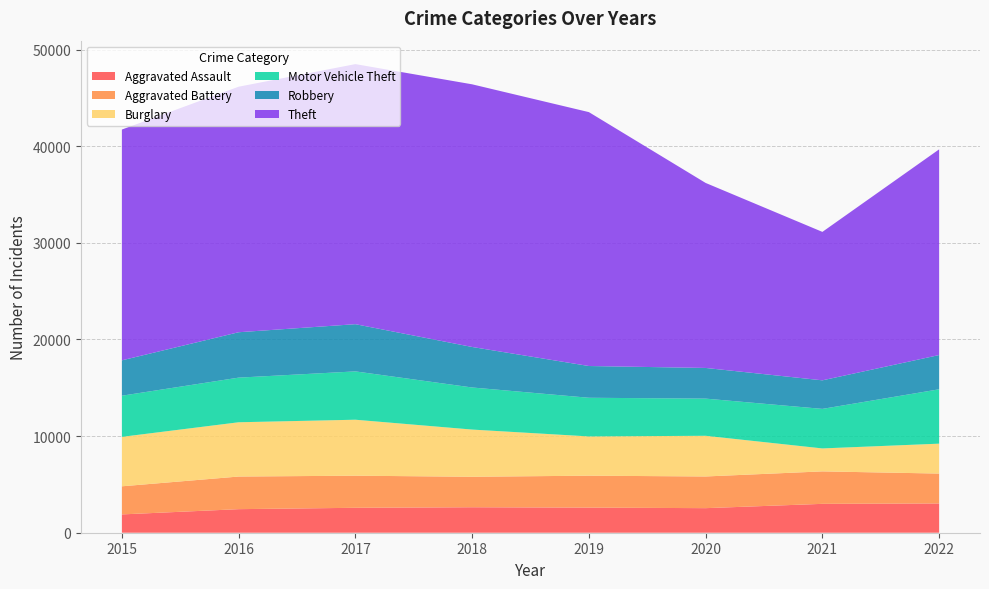

Reading left to right, what are all the values shown in this chart?

Aggravated Assault: 1895	2438	2580	2636	2600	2542	2988	3029
Aggravated Battery: 2908	3376	3321	3155	3302	3279	3359	3092
Burglary: 5118	5616	5792	4883	4063	4210	2376	3095
Motor Vehicle Theft: 4257	4618	5001	4355	4000	3845	4091	5626
Robbery: 3660	4697	4885	4191	3285	3174	2955	3544
Theft: 23881	25408	26912	27179	26272	19144	15360	21284